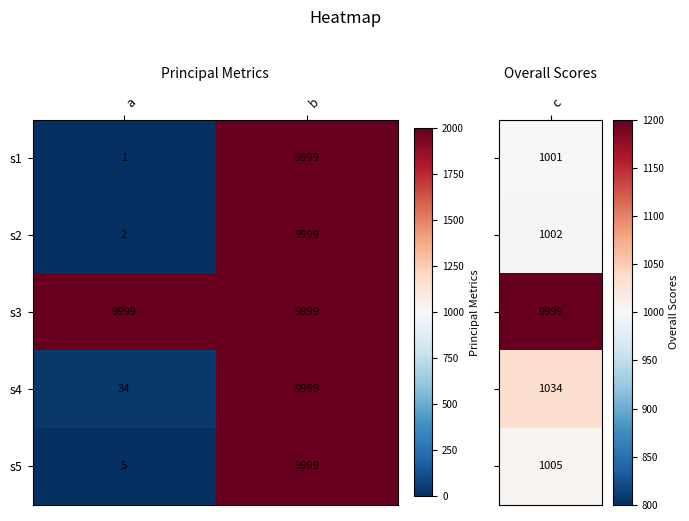

Which category has the lowest value in the s1 series?

a